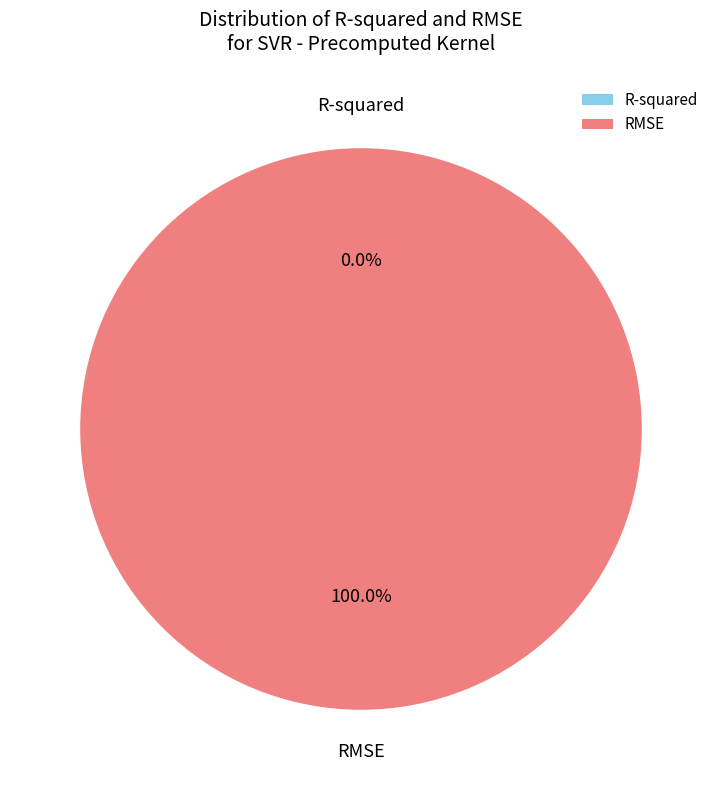

Which category has the biggest portion of the pie?

RMSE